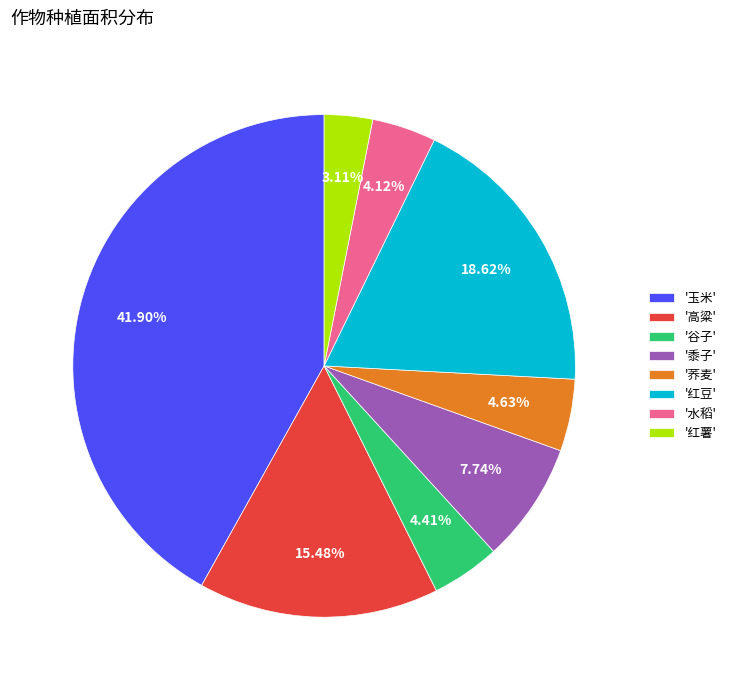

Is there any slice that represents more than half of the pie?

No